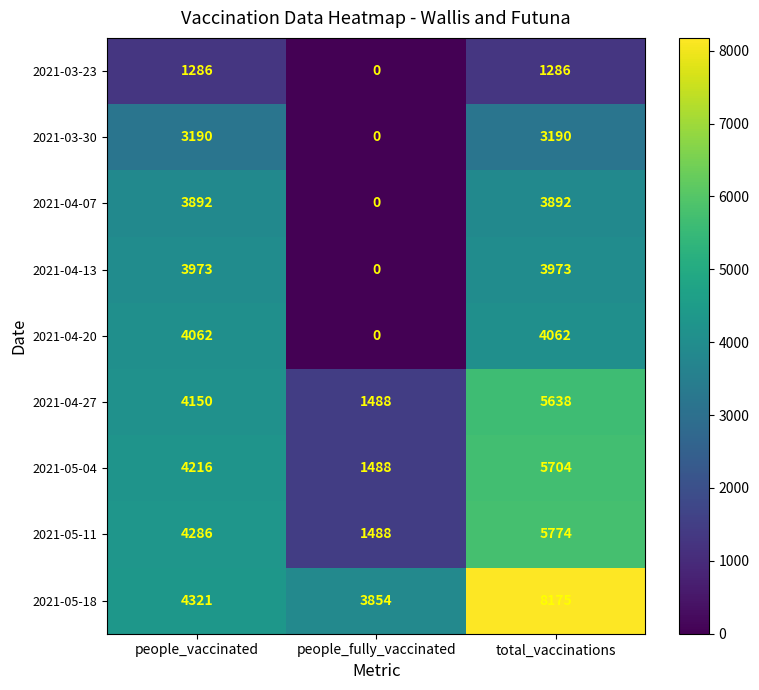

Reading left to right, transcribe all the data shown in this chart.

2021-03-23: 1286	0	1286
2021-03-30: 3190	0	3190
2021-04-07: 3892	0	3892
2021-04-13: 3973	0	3973
2021-04-20: 4062	0	4062
2021-04-27: 4150	1488	5638
2021-05-04: 4216	1488	5704
2021-05-11: 4286	1488	5774
2021-05-18: 4321	3854	8175